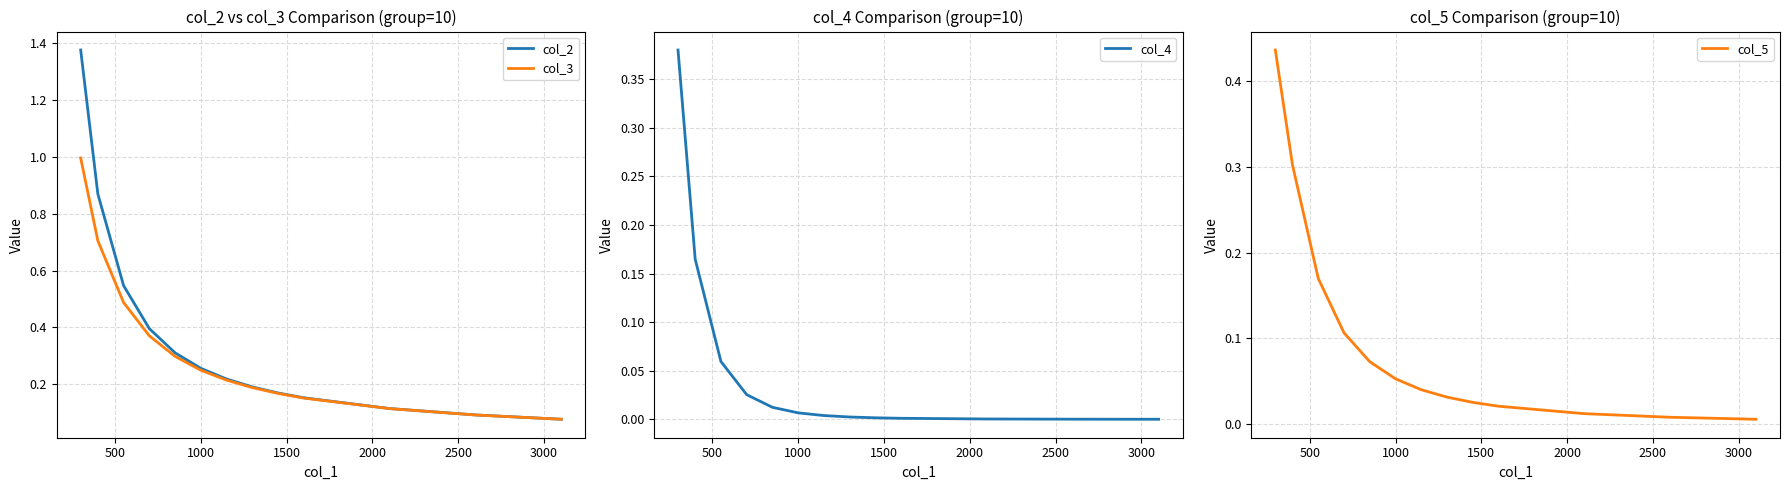

Reading right to left, list all the values displayed in this chart.

col_2: 0.1	0.1	0.1	0.2	0.2	0.2	0.2	0.3	0.3	0.4	0.5	0.9	1.4
col_3: 0.1	0.1	0.1	0.2	0.2	0.2	0.2	0.2	0.3	0.4	0.5	0.7	1.0
col_4: 0.0	0.0	0.0	0.0	0.0	0.0	0.0	0.0	0.0	0.0	0.1	0.2	0.4
col_5: 0.0	0.0	0.0	0.0	0.0	0.0	0.0	0.1	0.1	0.1	0.2	0.3	0.4